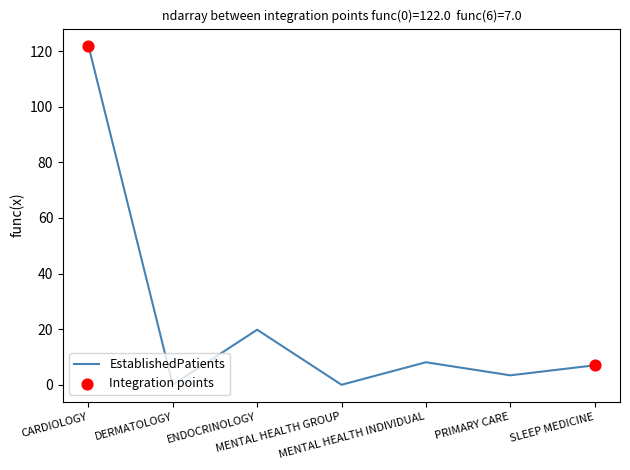

Between MENTAL HEALTH GROUP and MENTAL HEALTH INDIVIDUAL, which is larger?

MENTAL HEALTH INDIVIDUAL